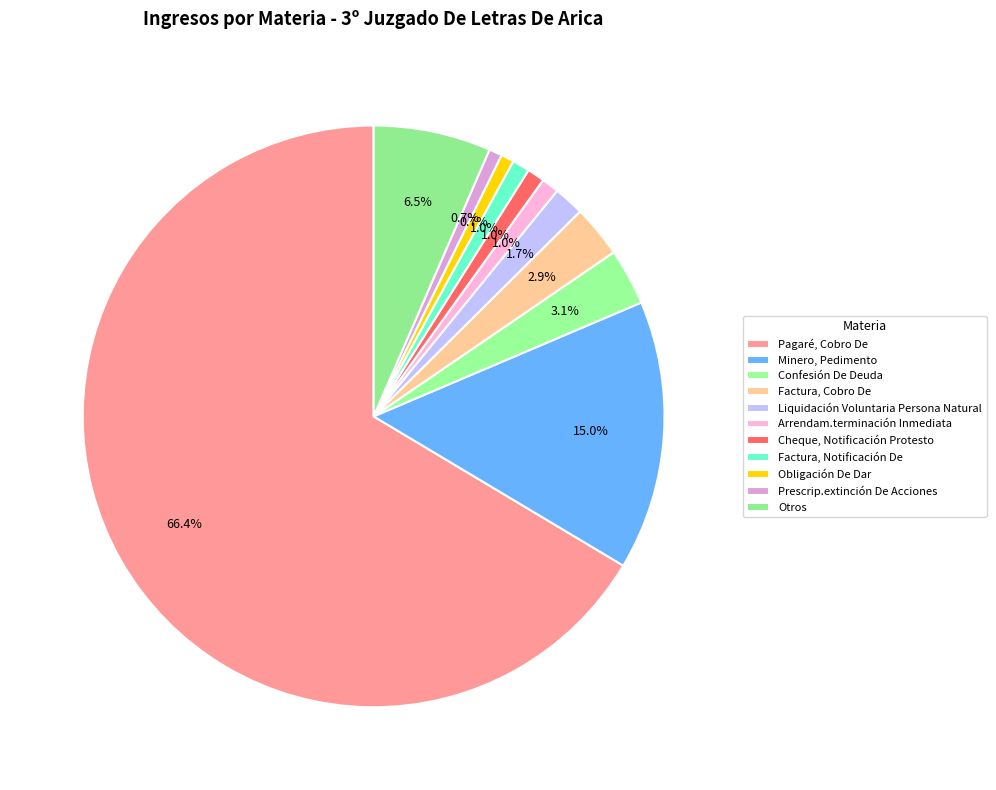

To the nearest percent, what is the difference between the Factura, Notificación De and Otros slice percentages?

6%